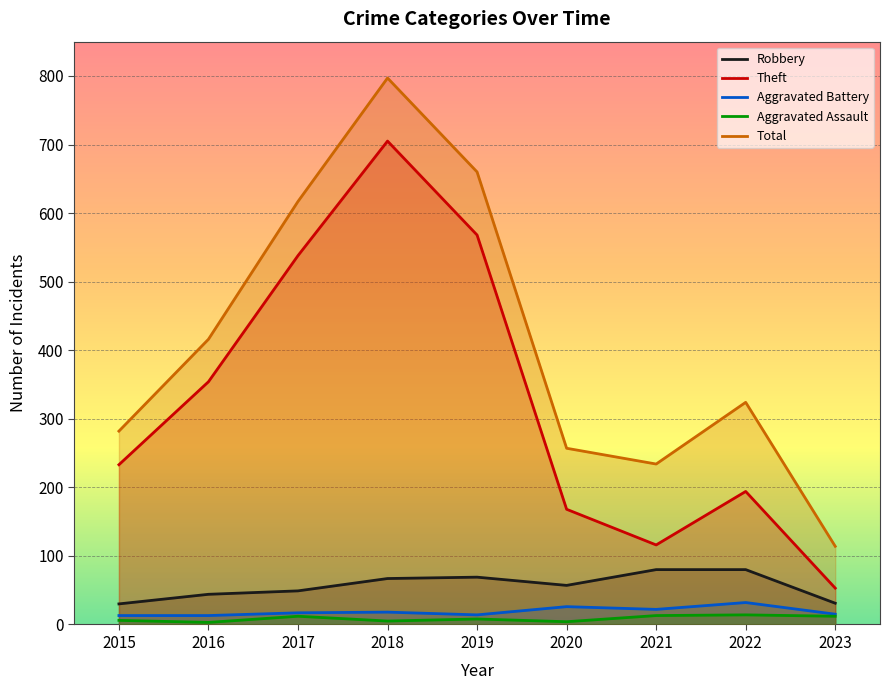

Where is the first local maximum for Theft?

2018